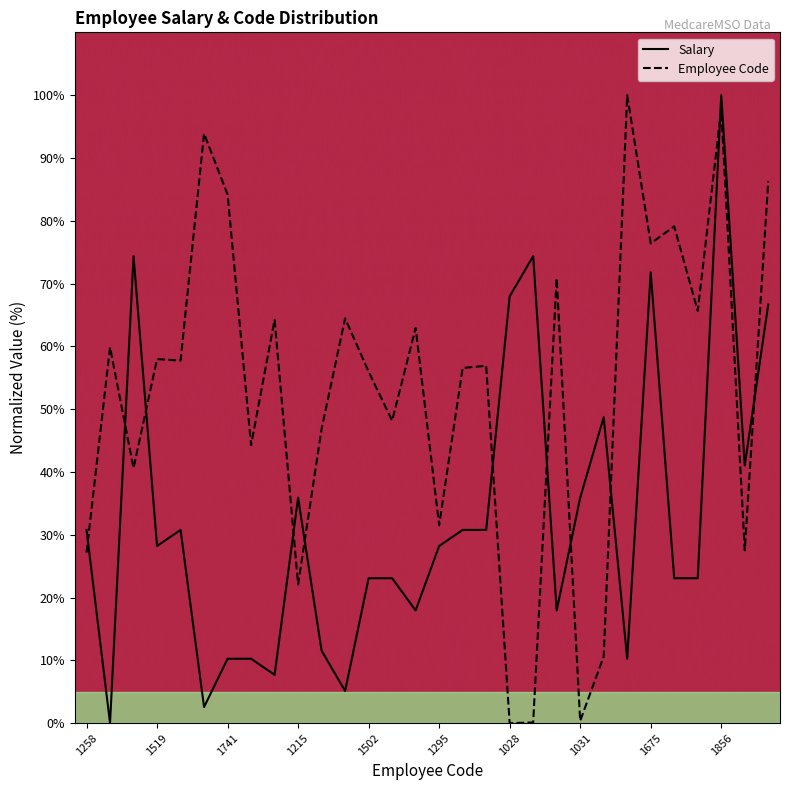

Does the chart have visible grid lines?

No